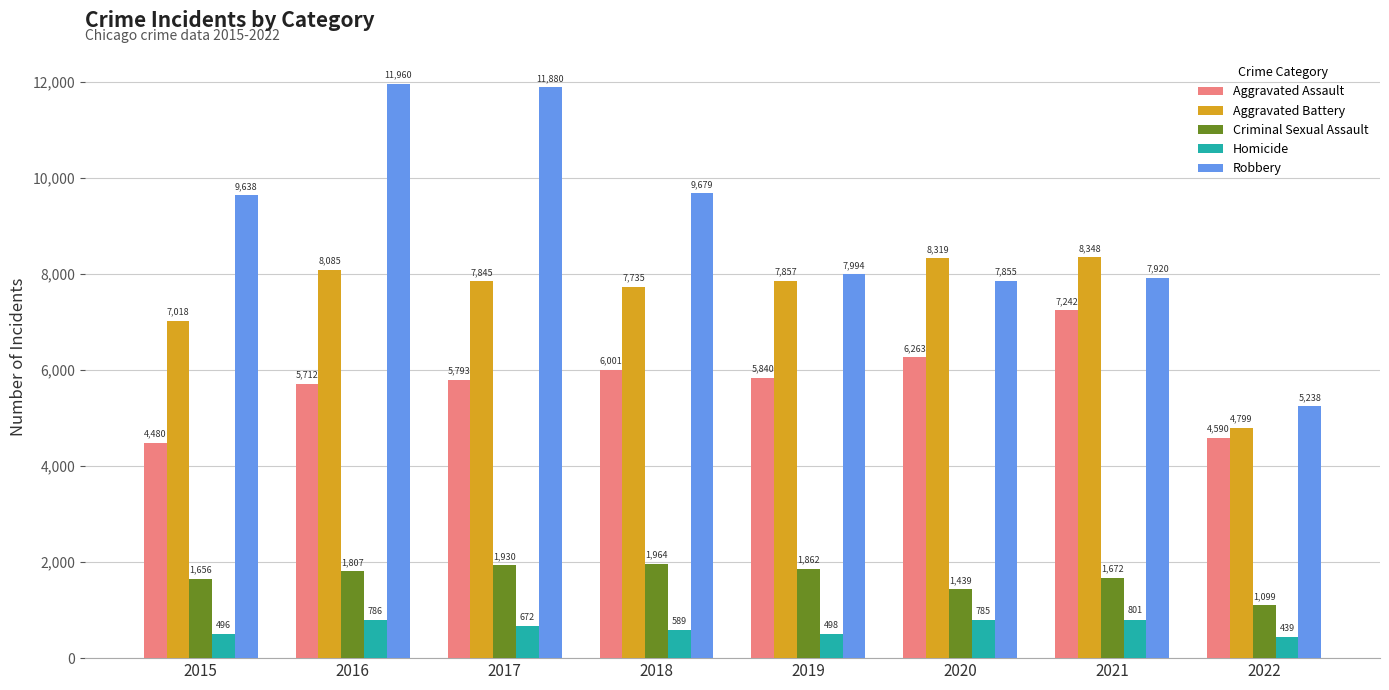

What are all the series names shown in the legend?

Aggravated Assault, Aggravated Battery, Criminal Sexual Assault, Homicide, Robbery